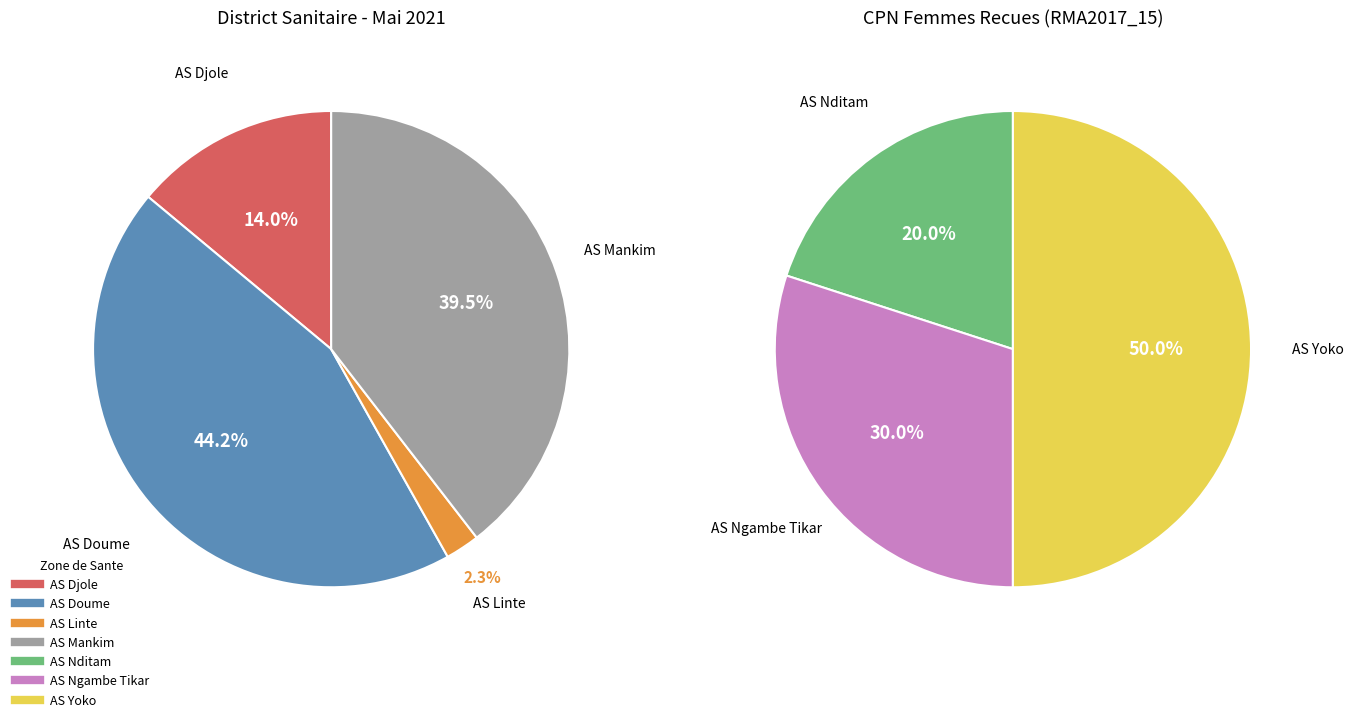

What is the largest slice in the pie chart?

AS Doume